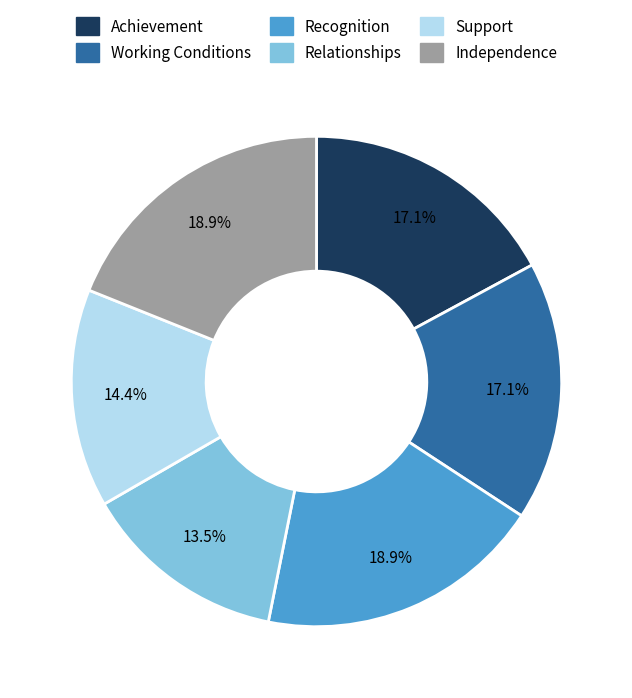

To the nearest percent, what portion does Working Conditions represent?

17%